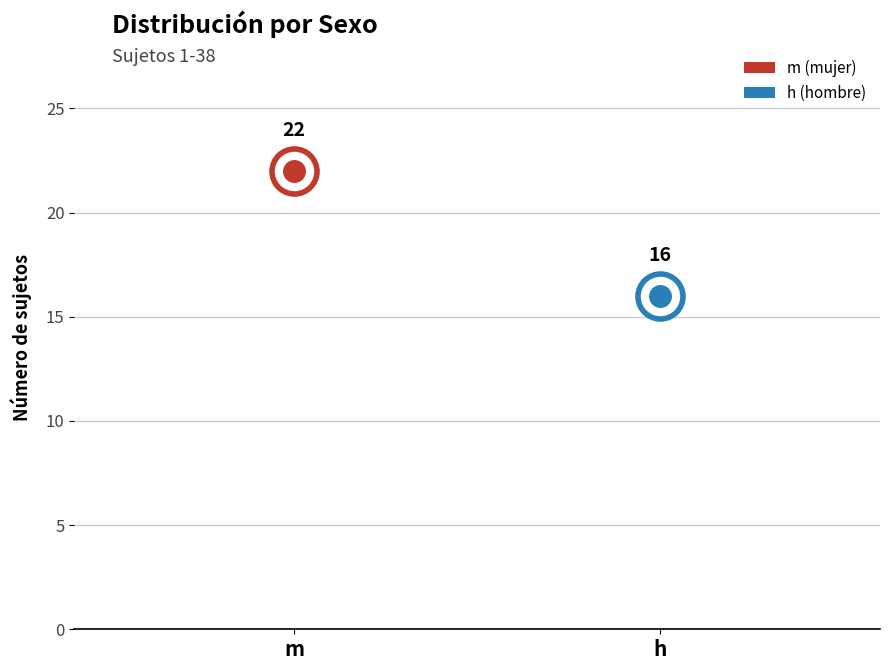

What is the ratio of the value at m to the value at h?

1.4